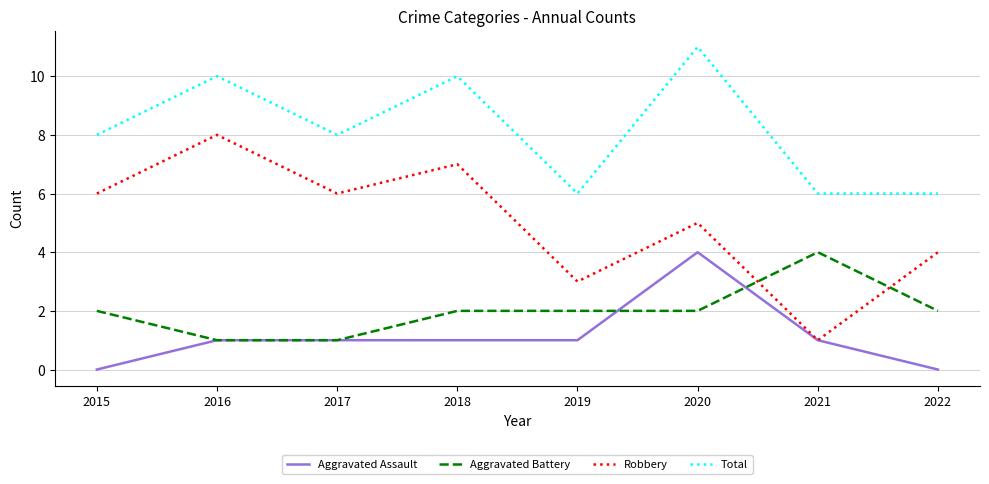

Is it true that Aggravated Assault equals 2 at 2017?

False